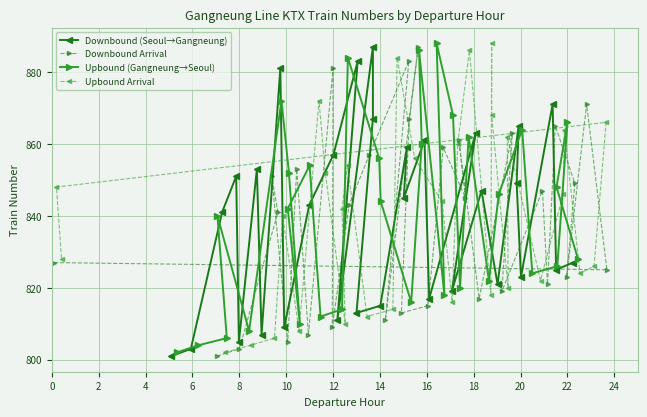

The value of Downbound Arrival at 12 is 204. True or false?

False